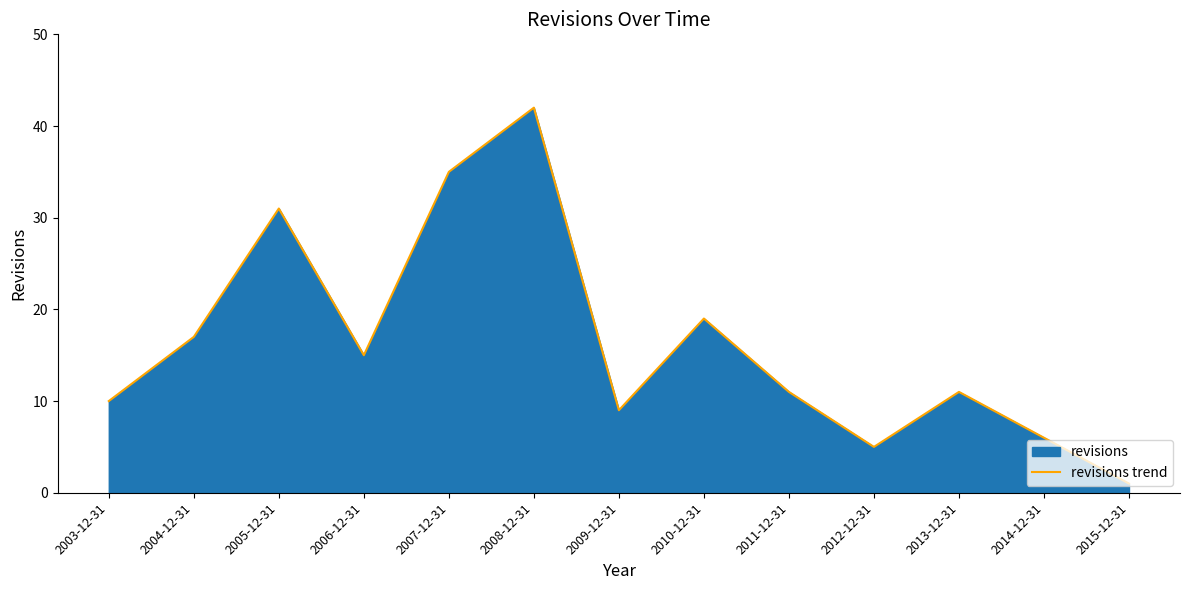

The chart shows a value of 11 at 2013-12-31. True or false?

True